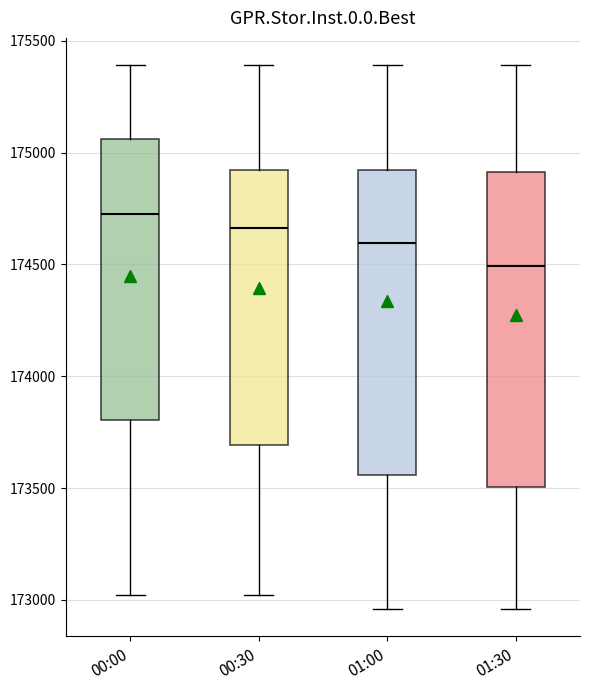

Where does the median line of the box for 00:00 sit on the y-axis? The values are not printed on the chart, so give them approximately, as read against the axis.

174700